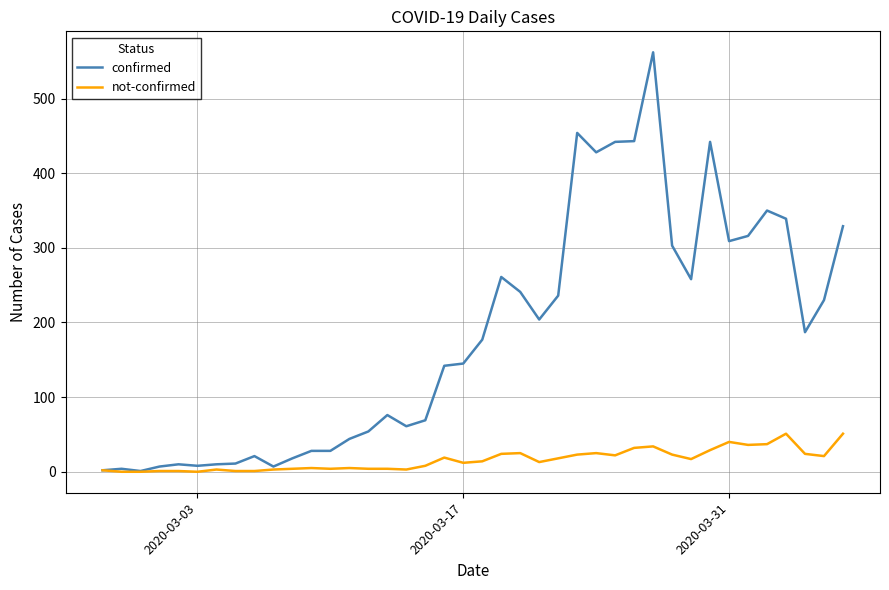

What is the highest value of the confirmed series?

562